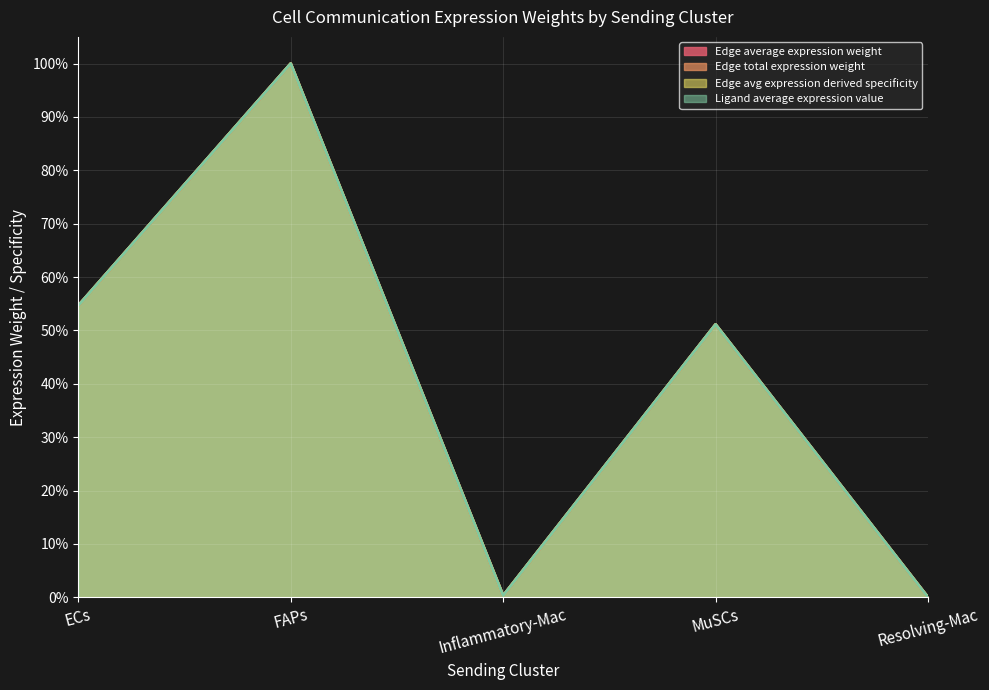

Is the value of Ligand average expression value at Inflammatory-Mac greater than the value of Edge avg expression derived specificity at Inflammatory-Mac?

No